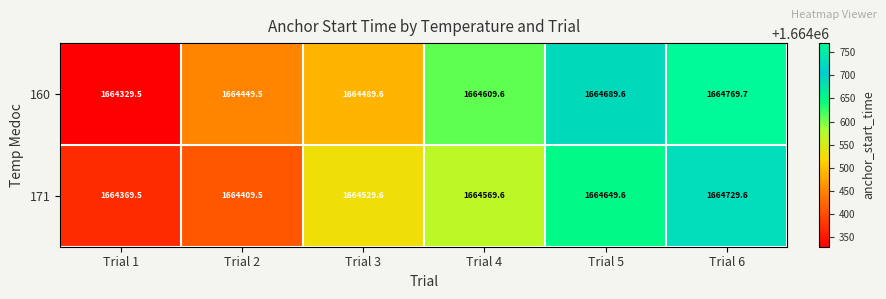

What is the minimum value shown in the chart?

1664329.5